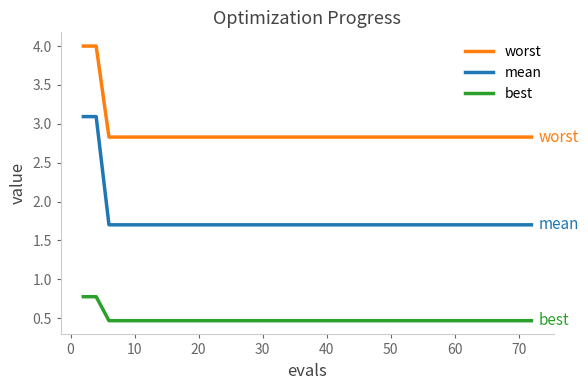

Rank the series by their average value, from lowest to highest.

best, mean, worst